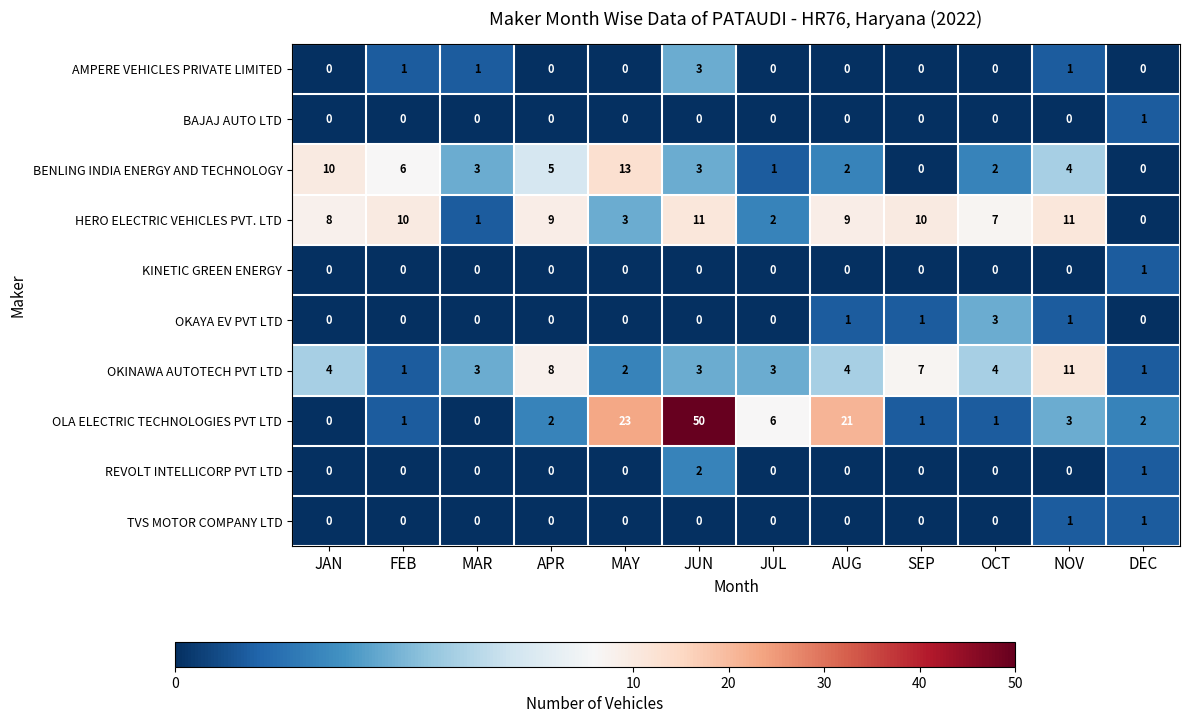

Which series has the widest spread of values?

OLA ELECTRIC TECHNOLOGIES PVT LTD